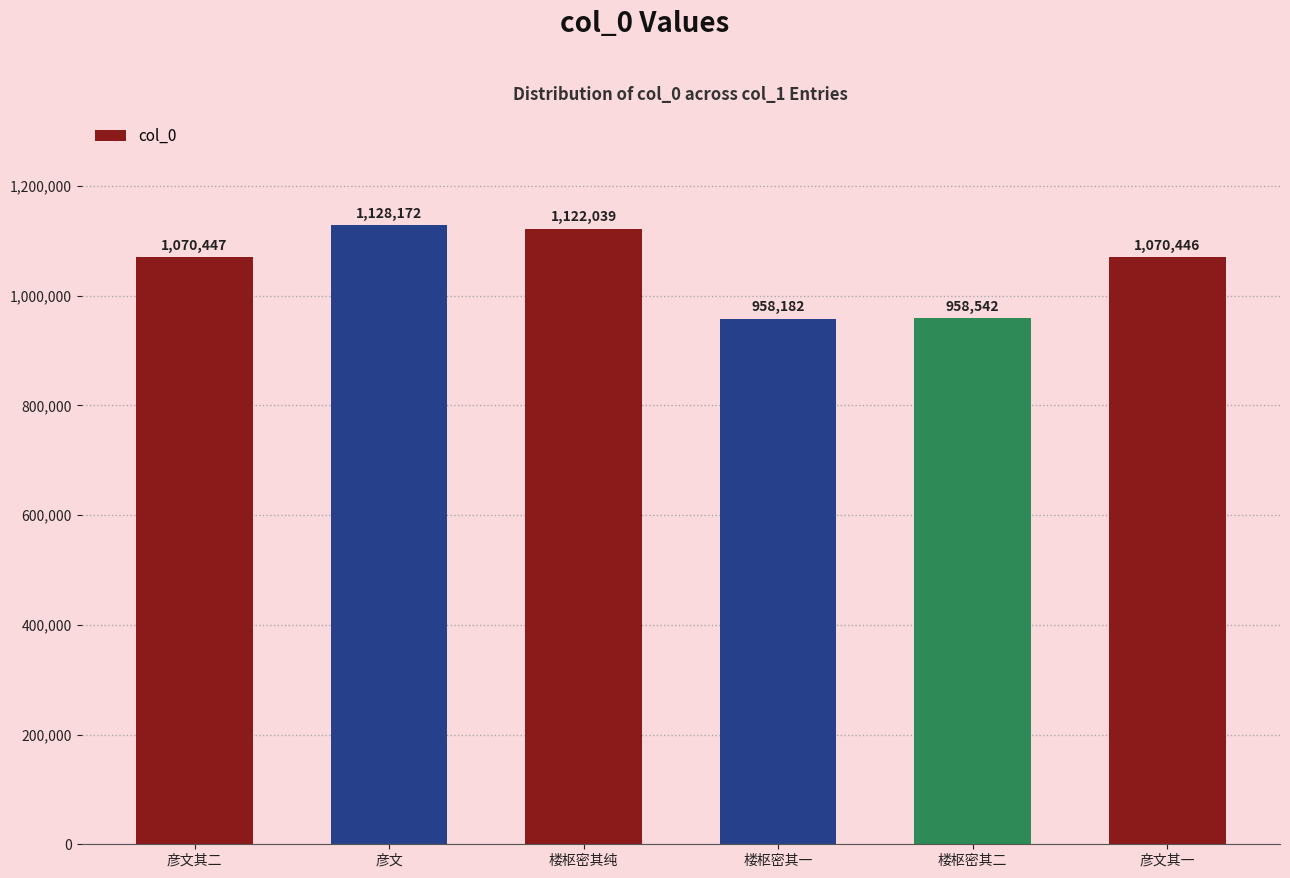

List the labels in order of value, largest first.

彦文, 楼枢密其纯, 彦文其二, 彦文其一, 楼枢密其二, 楼枢密其一